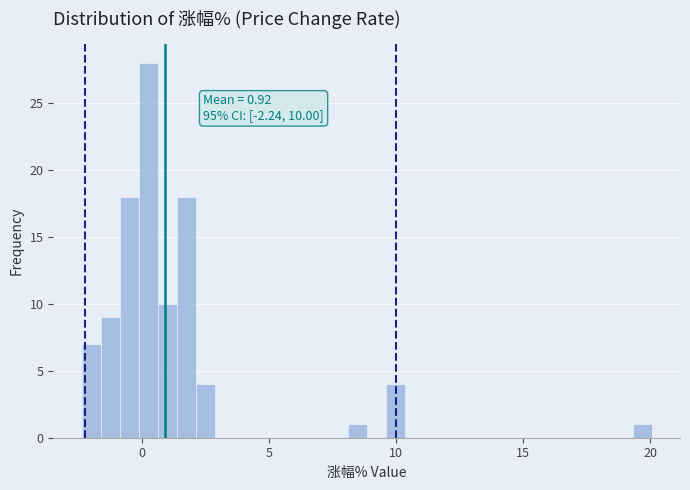

Read against the x-axis, roughly where is the centre of the tallest bar?

0.5